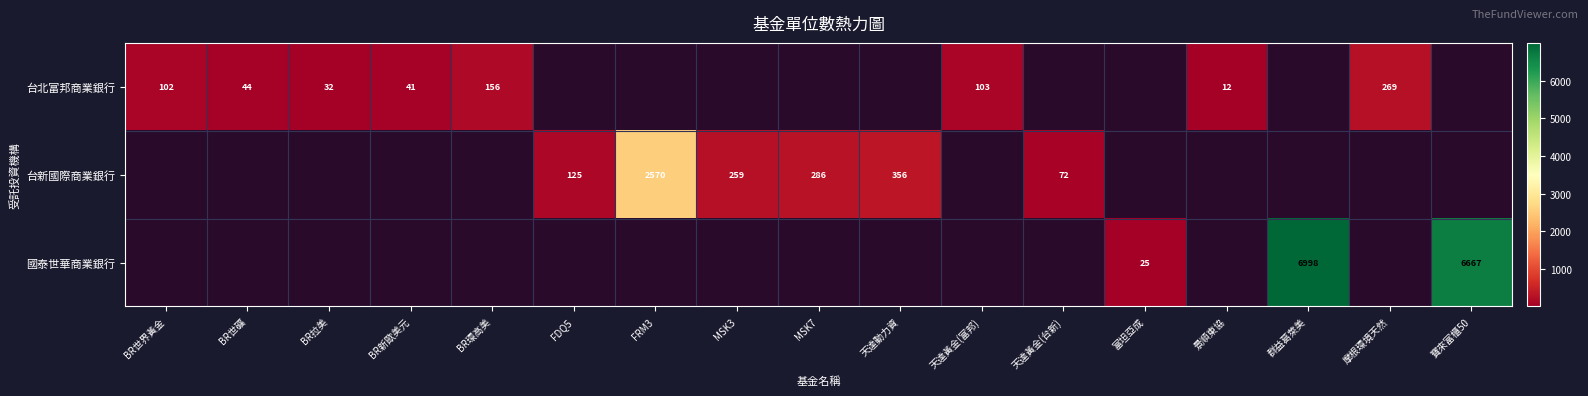

Is it true that 台新國際商業銀行 equals 356 at 天達動力資?

True